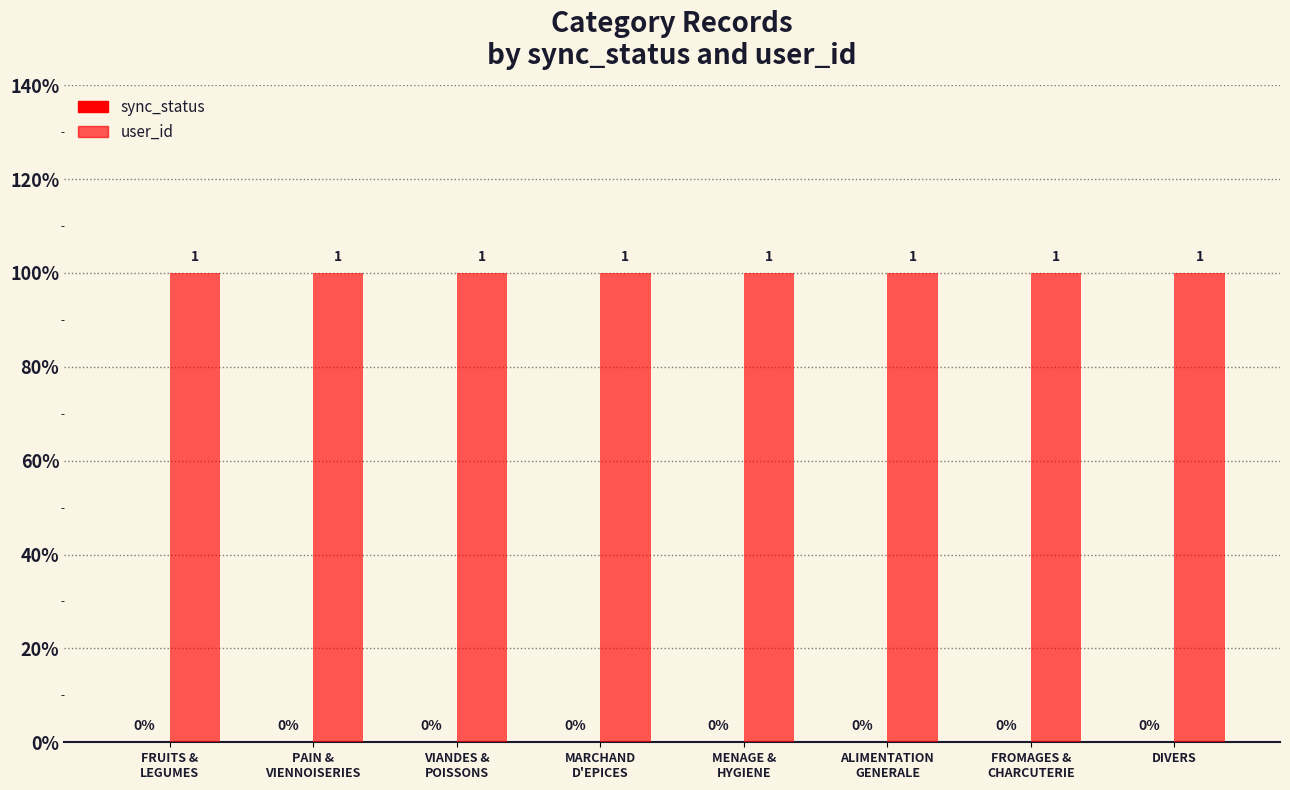

What is the label of the 1st bar from the right?

DIVERS